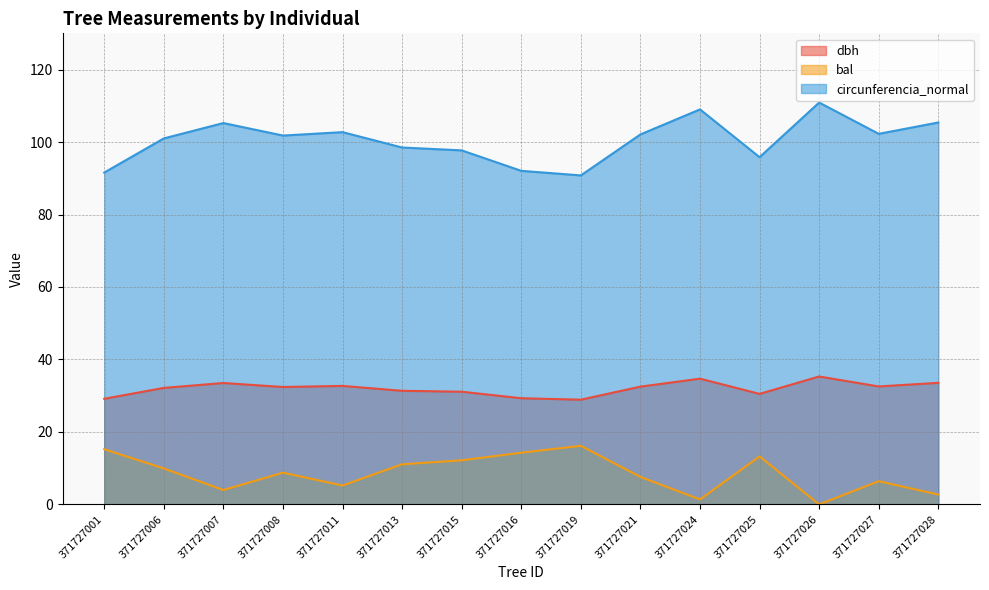

What is the highest value of the circunferencia_normal series?

110.9